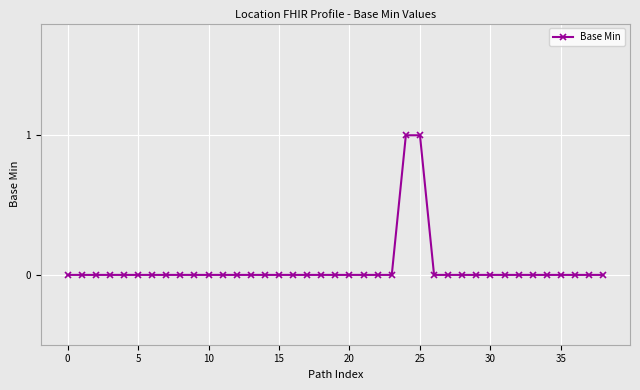

Reading right to left, list all the values displayed in this chart.

0	0	0	0	0	0	0	0	0	0	0	0	0	1	1	0	0	0	0	0	0	0	0	0	0	0	0	0	0	0	0	0	0	0	0	0	0	0	0